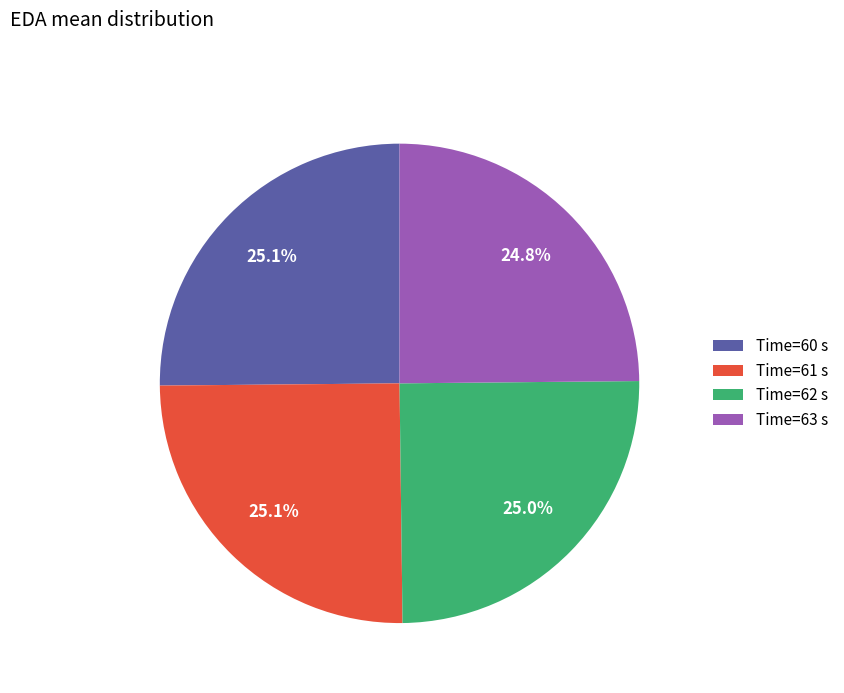

What portion of the pie excludes Time=60 s?

74.9%